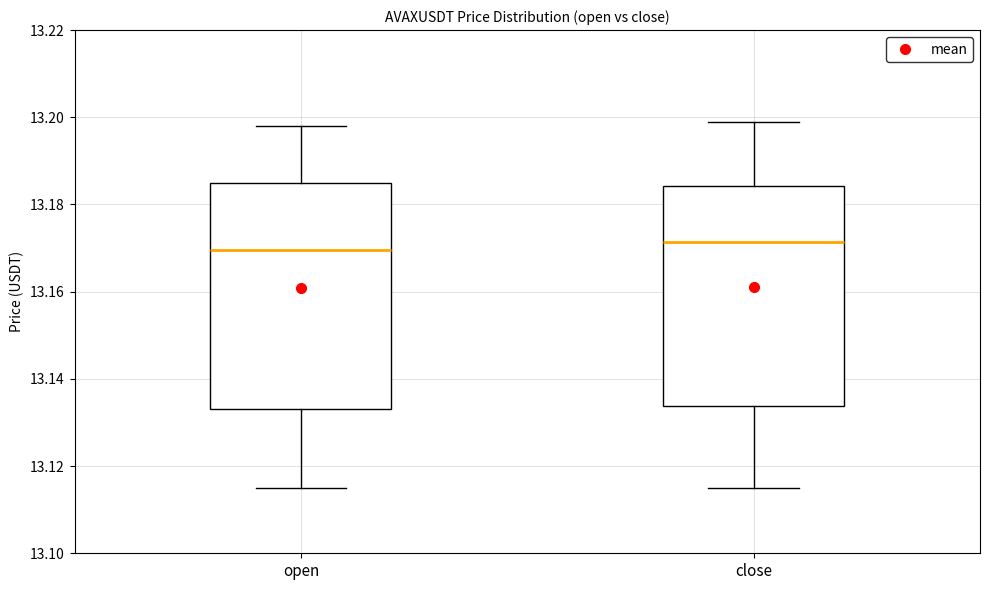

Which box has the lowest median line?

open